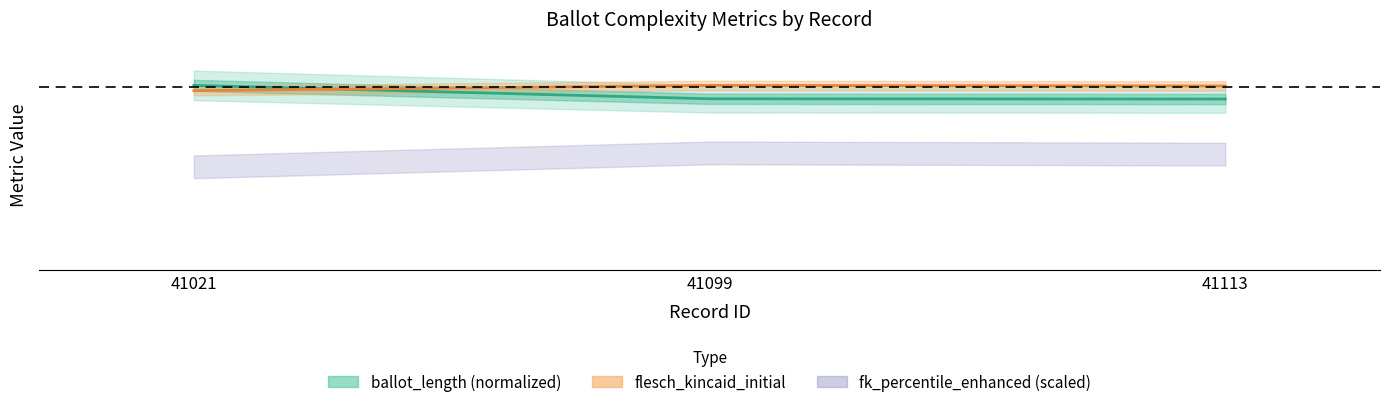

What is the sum of all flesch_kincaid_initial values?

57.9